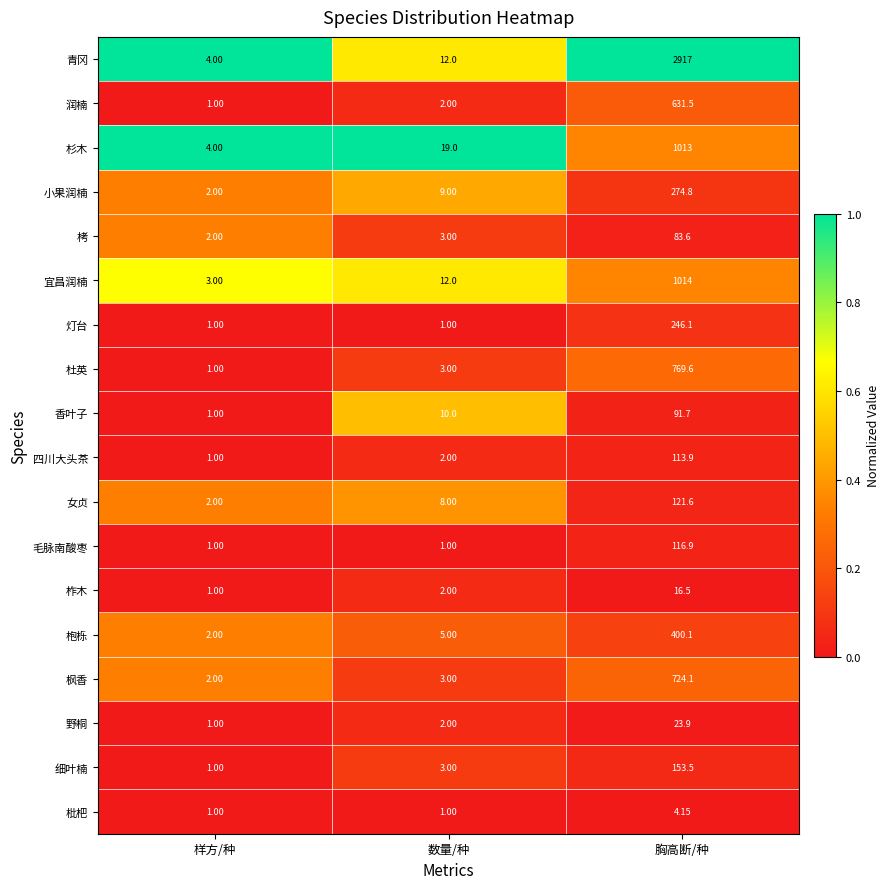

Which series has the largest total across all categories?

青冈